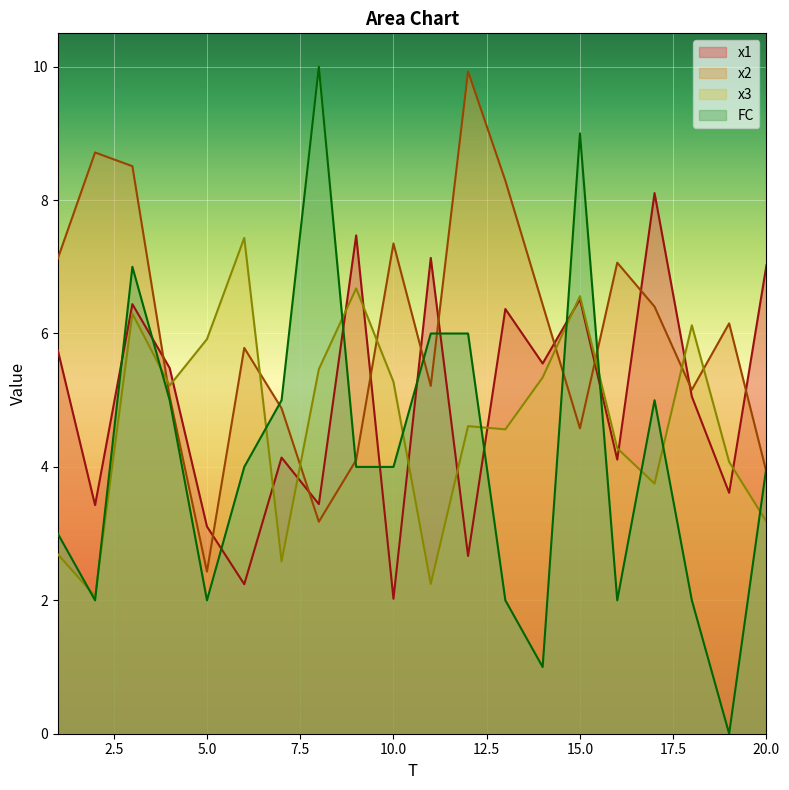

True or false: x1 has more than 0 points higher than both neighbors.

True